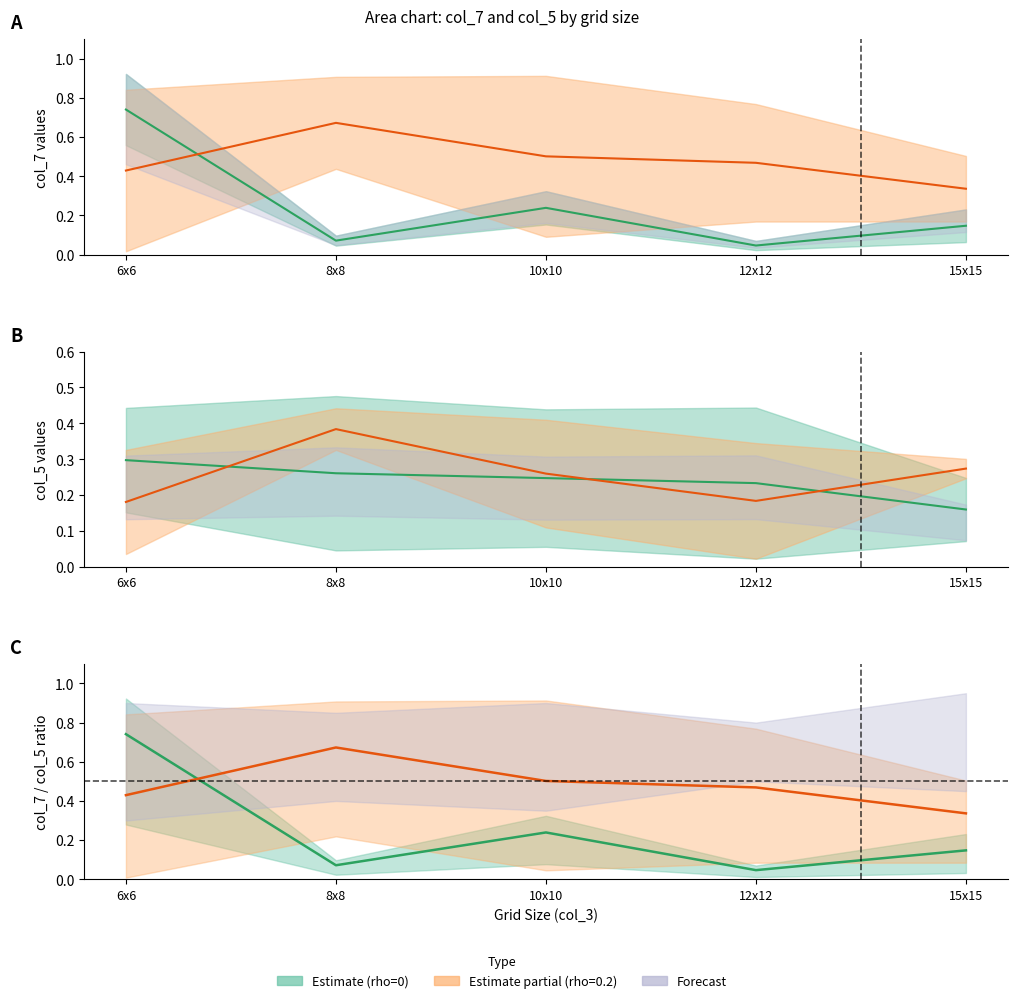

What position from the right is 12x12?

2